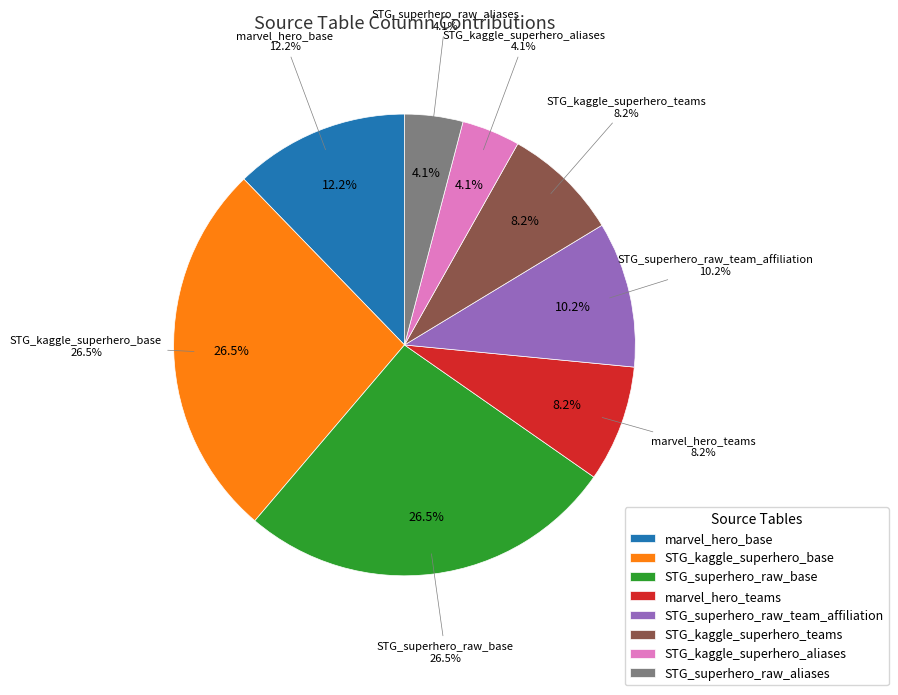

What is the change in value from STG_kaggle_superhero_base to STG_kaggle_superhero_teams?

-9